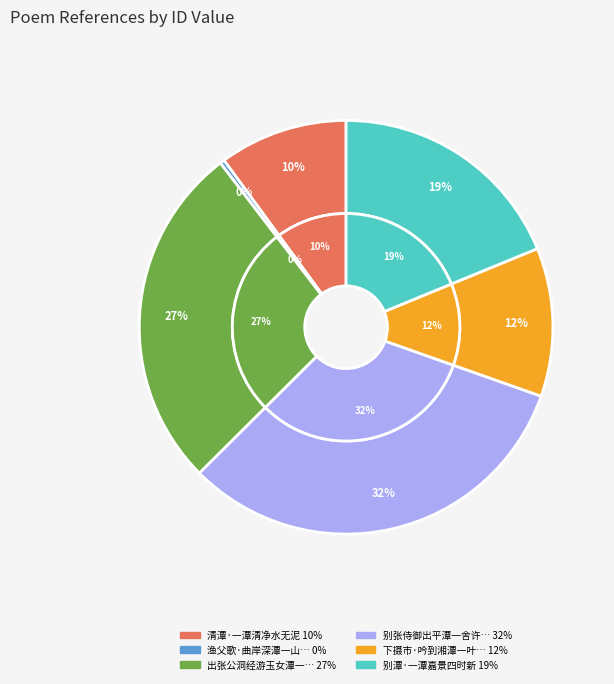

What is the smallest slice in the pie chart?

渔父歌·曲岸深潭一山叟